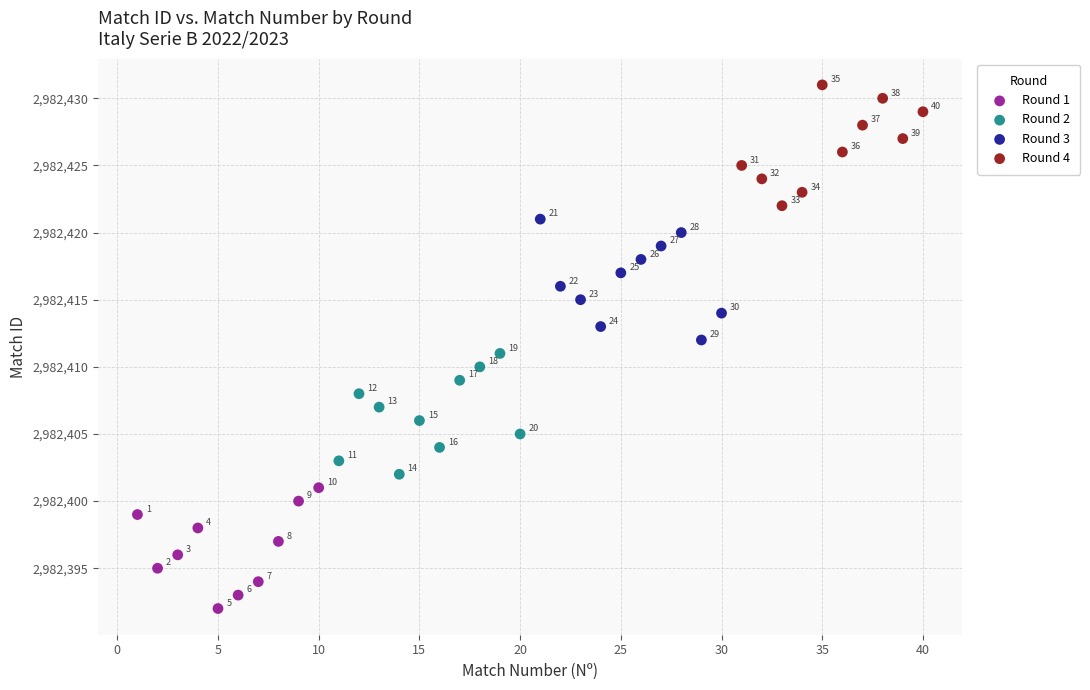

Which series contains the lowest Y value?

Round 1